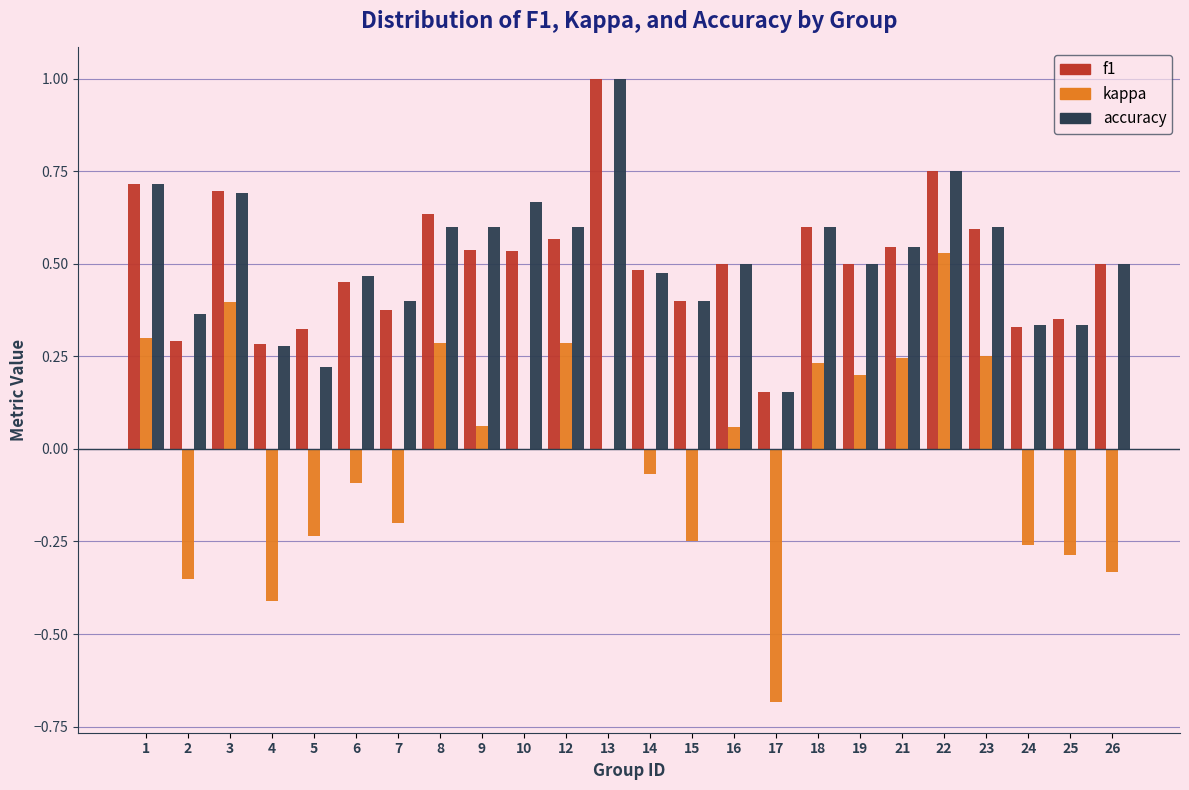

True or false: accuracy has a value of 0.9 at 8.

False